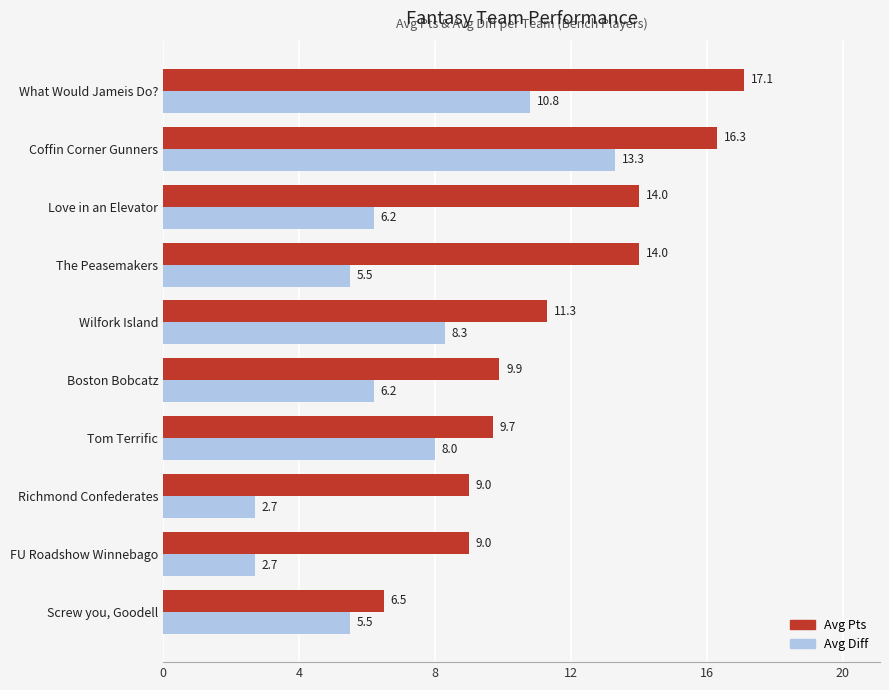

What is the difference between the maximum and second lowest values in the Avg Diff series?

10.6